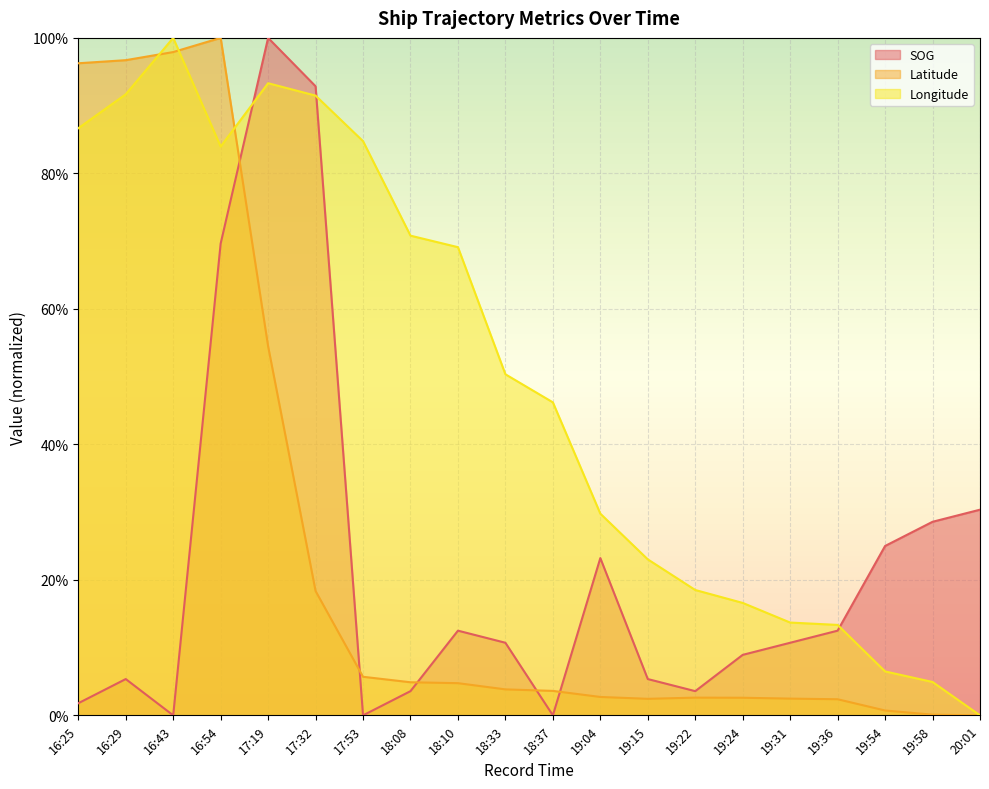

At which category does Longitude reach its first local valley?

16:54